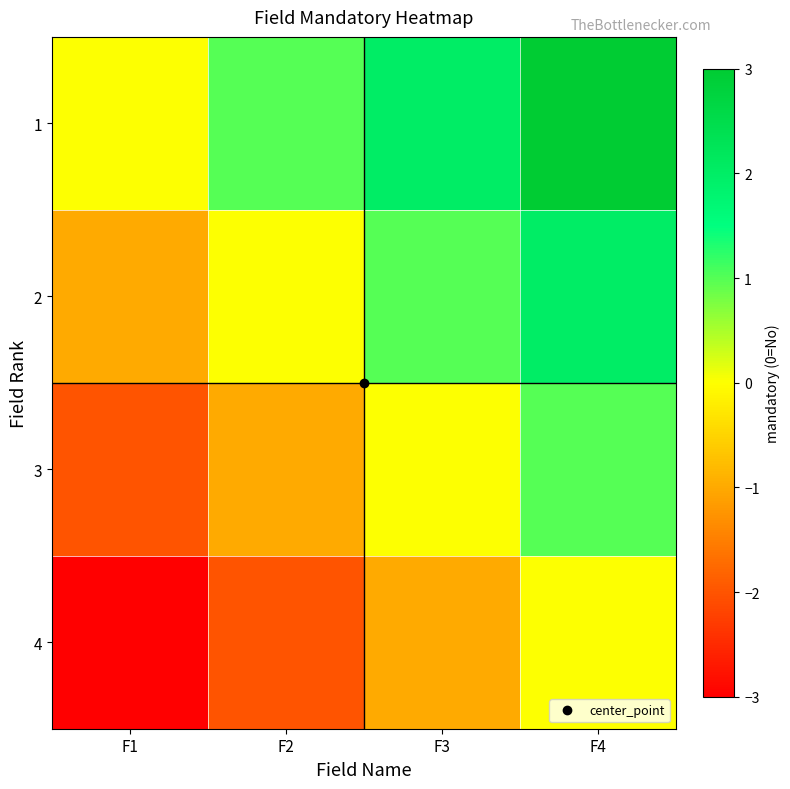

What is the total value across all series at F4?

6